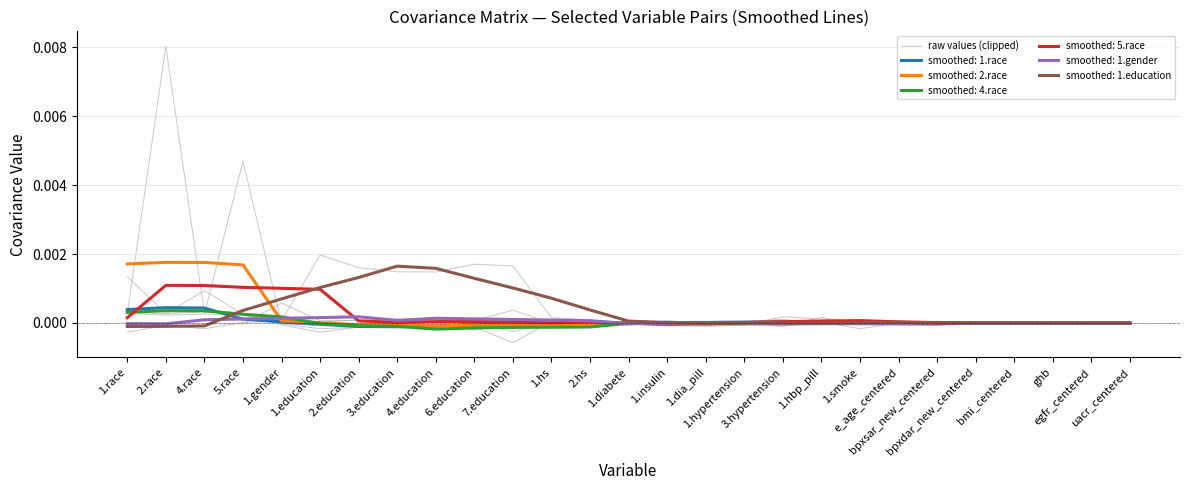

Which label corresponds to the smallest value in the chart?

1.education